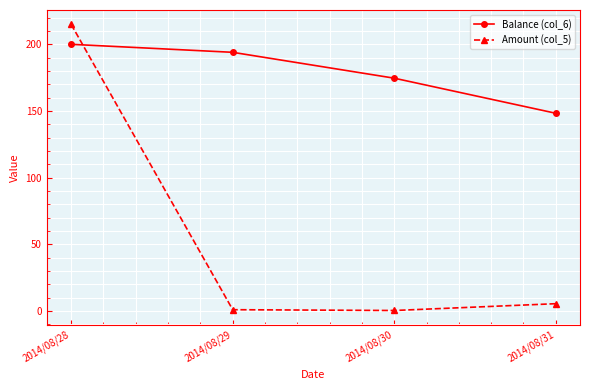

At how many categories does at least one series exceed 73?

4